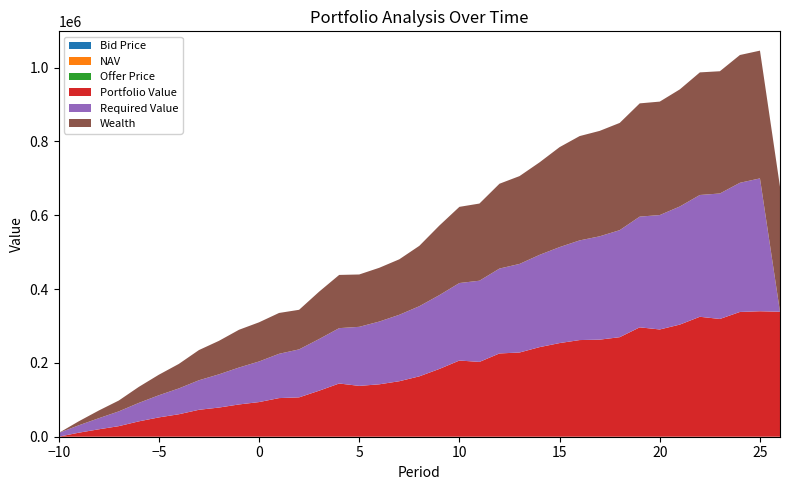

Reading right to left, extract all data points from this chart.

NAV: 26=11.2	25=11.8	24=12.2	23=12.2	22=12.7	21=12.5	20=12.7	19=13.1	18=12.8	17=13.3	16=13.7	15=13.6	14=13.4	13=13.2	12=13.4	11=13.0	10=13.4	9=12.9	8=12.2	7=12.0	6=12.4	5=13.2	4=14.4	3=13.8	2=13.0	1=14.6	0=15.4	-1=16.4	-2=16.9	-3=17.1	-4=16.4	-5=16.2	-6=15.5	-7=14.6	-8=15.4	-9=15.3	-10=14.1
Bid Price: 26=11.2	25=11.8	24=12.1	23=12.2	22=12.6	21=12.4	20=12.7	19=13.1	18=12.8	17=13.3	16=13.7	15=13.6	14=13.4	13=13.2	12=13.3	11=12.9	10=13.4	9=12.9	8=12.2	7=11.9	6=12.4	5=13.2	4=14.4	3=13.8	2=13.0	1=14.6	0=15.4	-1=16.4	-2=16.9	-3=17.1	-4=16.4	-5=16.2	-6=15.5	-7=14.6	-8=15.3	-9=15.3	-10=14.1
Offer Price: 26=11.3	25=11.8	24=12.2	23=12.3	22=12.7	21=12.5	20=12.7	19=13.2	18=12.9	17=13.4	16=13.7	15=13.6	14=13.4	13=13.3	12=13.4	11=13.0	10=13.5	9=12.9	8=12.2	7=12.0	6=12.4	5=13.3	4=14.5	3=13.9	2=13.0	1=14.7	0=15.4	-1=16.4	-2=16.9	-3=17.1	-4=16.5	-5=16.2	-6=15.5	-7=14.7	-8=15.4	-9=15.4	-10=14.1
Portfolio Value: 26=338608.7	25=339954.9	24=338031.3	23=319046.3	22=324960.9	21=303790.5	20=290564.5	19=296367.2	18=269654.4	17=262987.3	16=261854.5	15=253720.4	14=242724.5	13=228138.3	12=225616.7	11=202683.5	10=206407.1	9=183639.3	8=163582.4	7=150334.4	6=141963.4	5=137713.6	4=144171.6	3=124664.7	2=106631.7	1=104631.4	0=93825.0	-1=87394.3	-2=78982.2	-3=72900.2	-4=60854.5	-5=52291.8	-6=41594.5	-7=28596.0	-8=20042.6	-9=10816.1	-10=0.0
Required Value: 26=0.0	25=360000.0	24=350000.0	23=340000.0	22=330000.0	21=320000.0	20=310000.0	19=300000.0	18=290000.0	17=280000.0	16=270000.0	15=260000.0	14=250000.0	13=240000.0	12=230000.0	11=220000.0	10=210000.0	9=200000.0	8=190000.0	7=180000.0	6=170000.0	5=160000.0	4=150000.0	3=140000.0	2=130000.0	1=120000.0	0=110000.0	-1=100000.0	-2=90000.0	-3=80000.0	-4=70000.0	-5=60000.0	-6=50000.0	-7=40000.0	-8=30000.0	-9=20000.0	-10=10000.0
Wealth: 26=338608.7	25=346134.2	24=346227.3	23=331225.0	22=332198.9	21=317303.0	20=307408.5	19=306858.6	18=290573.0	17=285653.2	16=282698.5	15=270869.2	14=250643.5	13=237966.6	12=229845.9	11=209076.2	10=206407.1	9=188474.5	8=163582.4	7=150334.4	6=145715.2	5=141861.9	4=144171.6	3=128361.5	2=107238.4	1=110668.4	0=106101.8	-1=102327.4	-2=90760.1	-3=81806.3	-4=66437.1	-5=55613.5	-6=43355.4	-7=29377.9	-8=20821.9	-9=10816.1	-10=0.0